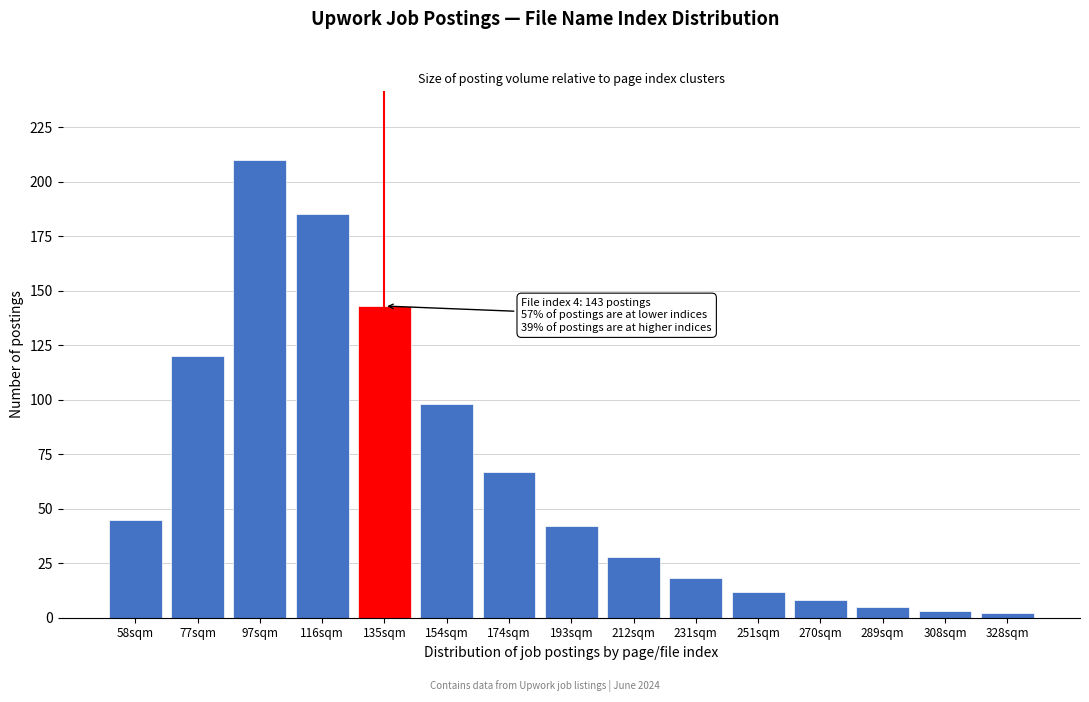

Reading right to left, list all the values displayed in this chart.

2	3	5	8	12	18	28	42	67	98	143	185	210	120	45